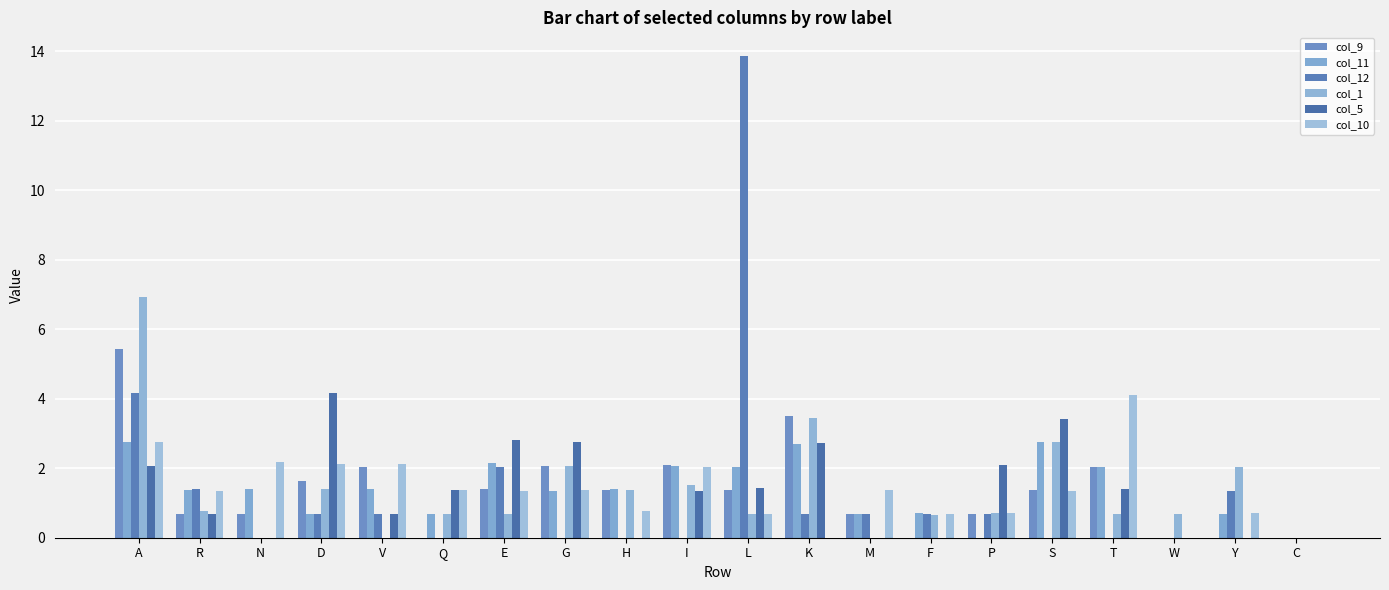

Count the number of data series in this chart.

6